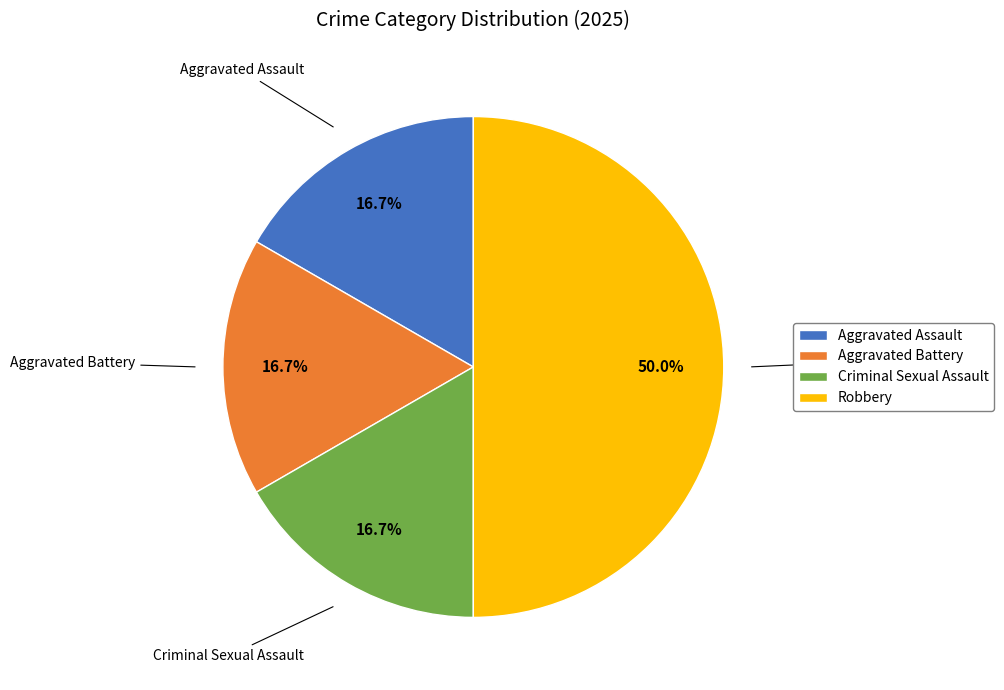

Count the number of slices in the pie.

4